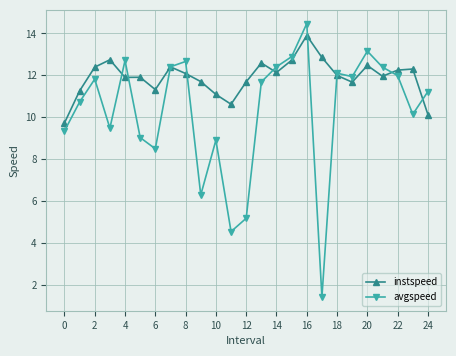

List the series in order of their overall mean, highest first.

instspeed, avgspeed